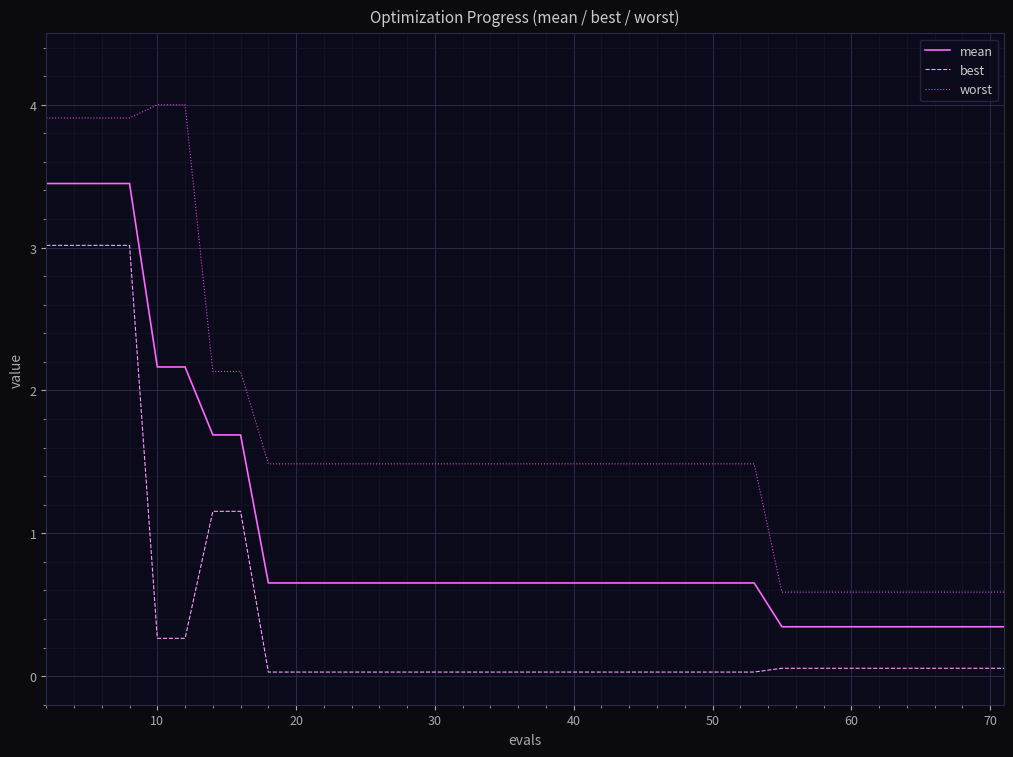

At how many categories does at least one series exceed 1?

28